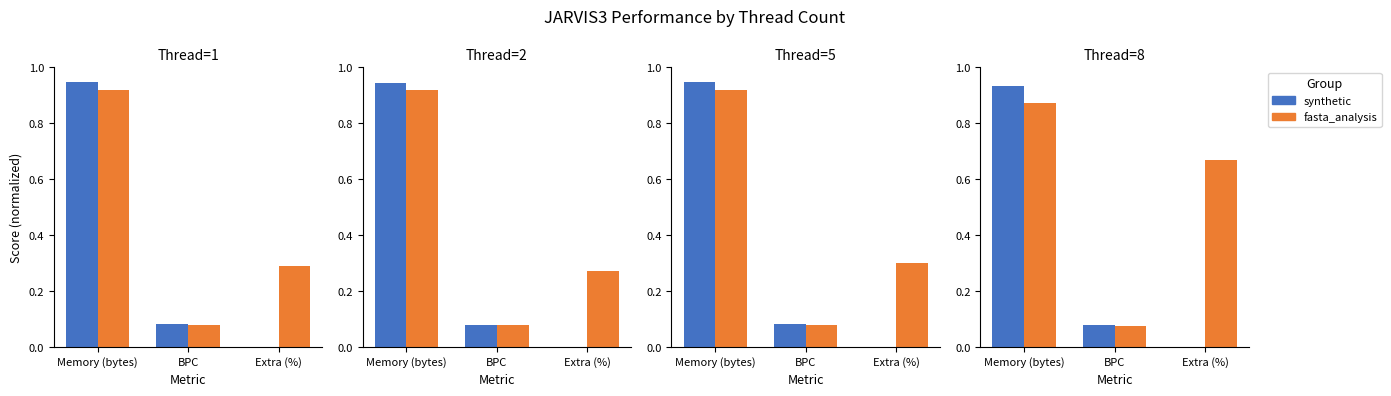

What is the difference between the second highest and minimum values in the synthetic series?

0.1